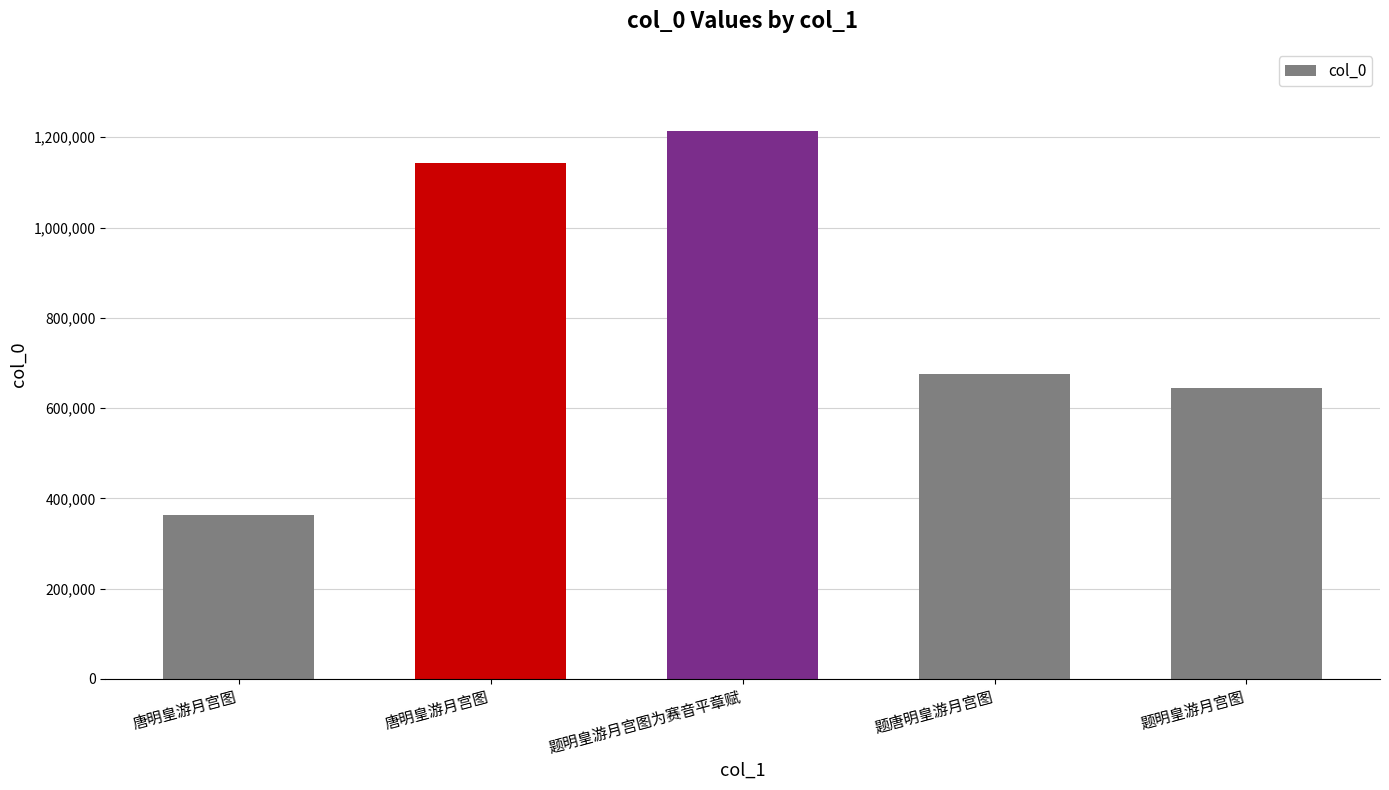

List the labels in order of value, smallest first.

唐明皇游月宫图, 题明皇游月宫图, 题唐明皇游月宫图, 唐明皇游月宫图, 题明皇游月宫图为赛音平章赋